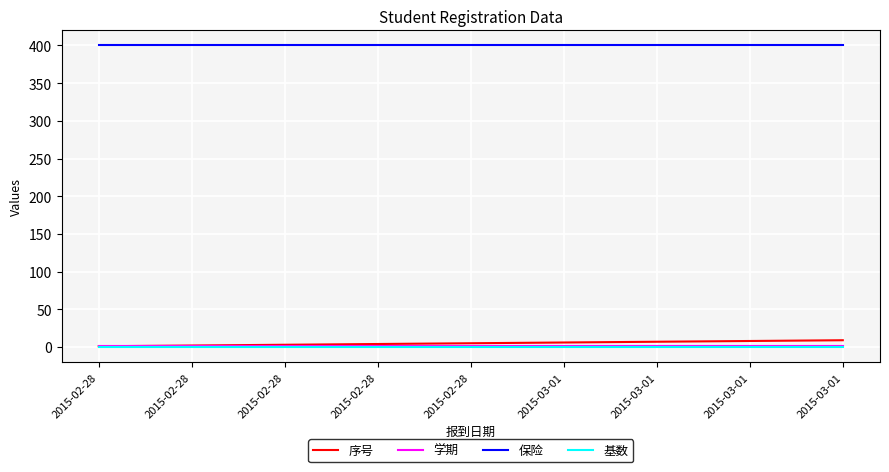

What is the maximum value for 学期?

1